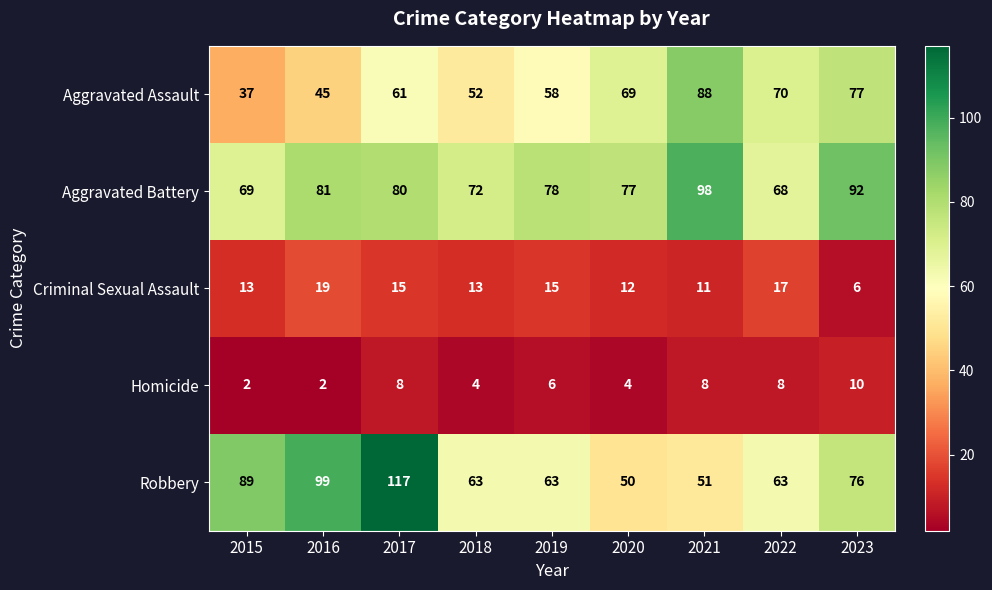

What is the average value of the Robbery series?

75